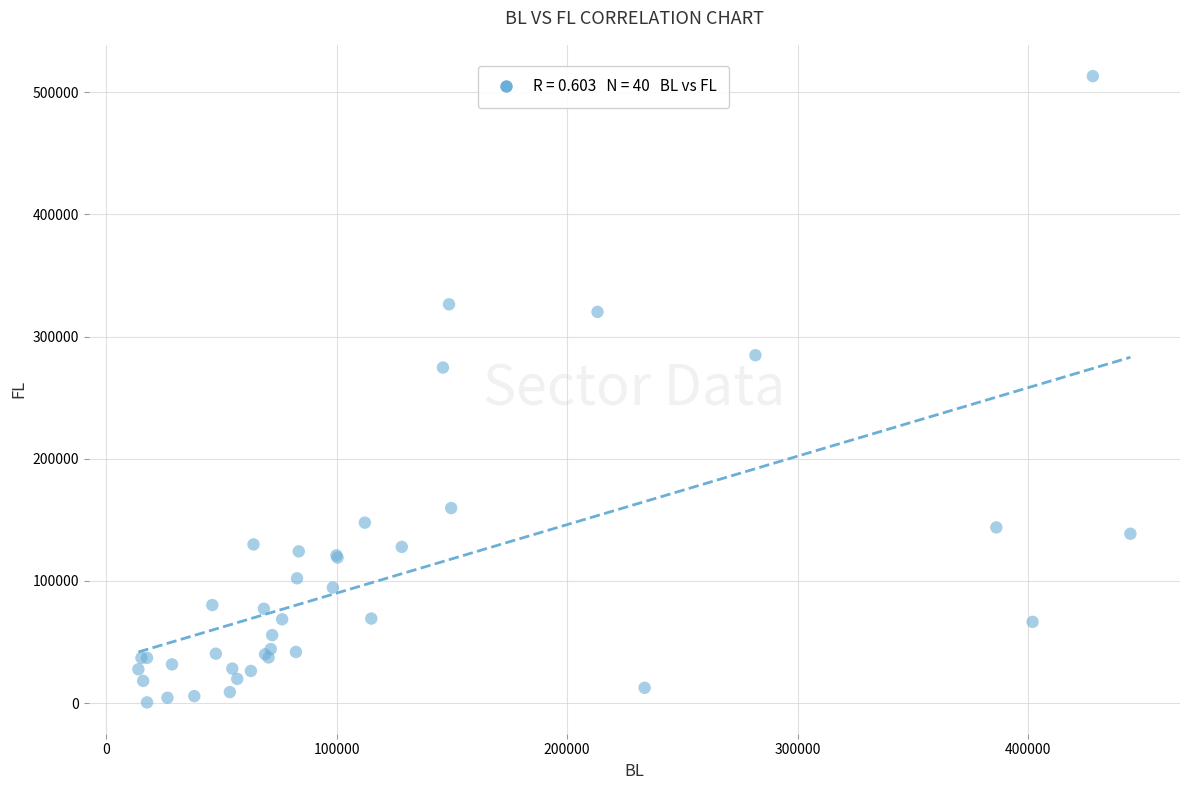

What Y value in the scatter plot is closest to 256855?

274635.1